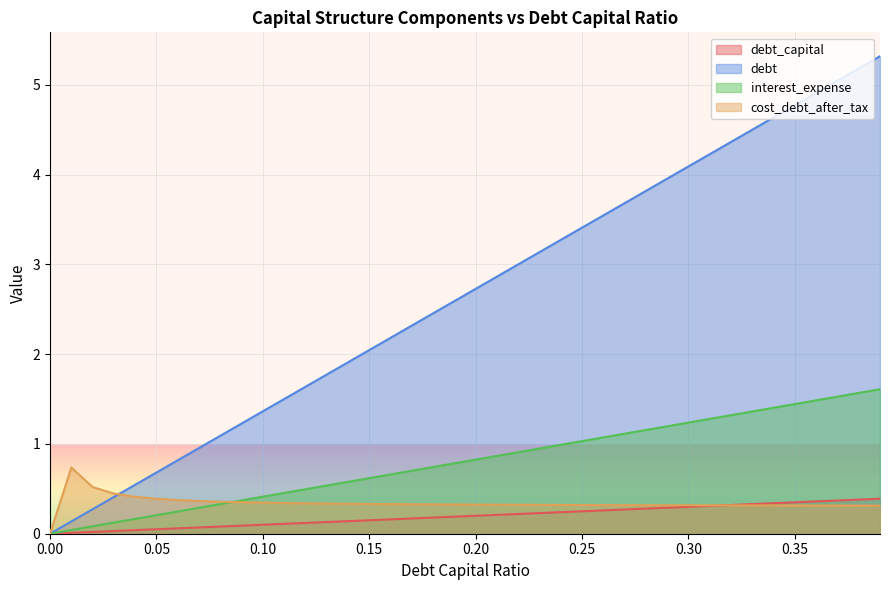

At which category is the sum across all series the highest?

0.39